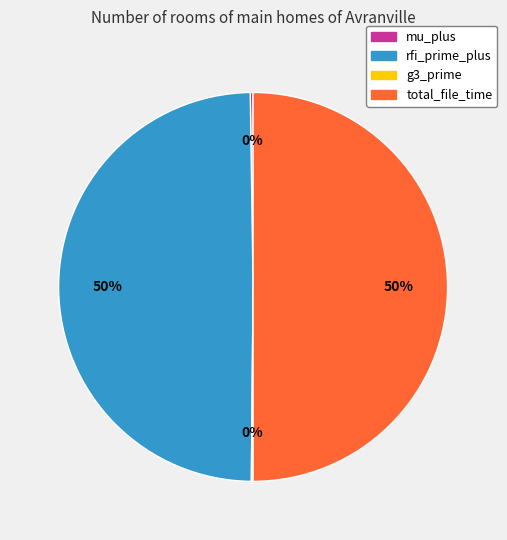

Approximately how many times larger is the value at total_file_time compared to rfi_prime_plus?

1.0